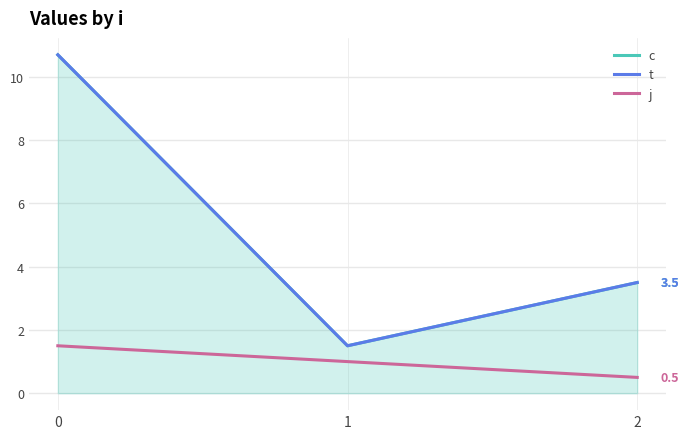

Reading left to right, extract all data points from this chart.

c: 0=10.7	1=1.5	2=3.5
t: 0=10.7	1=1.5	2=3.5
j: 0=1.5	1=1.0	2=0.5